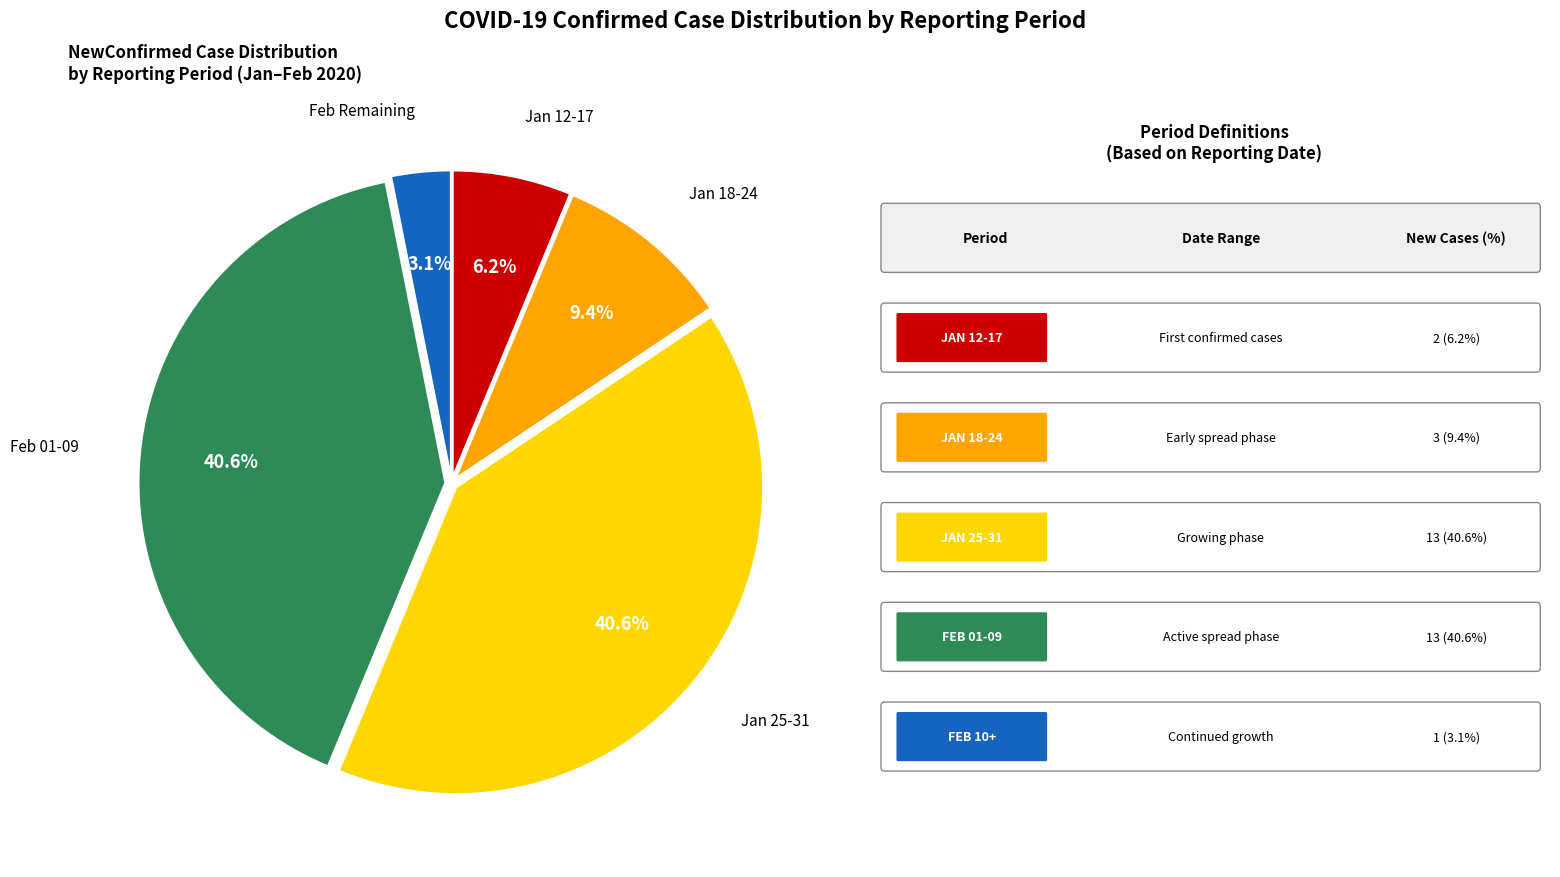

How many slices are in this pie chart?

5